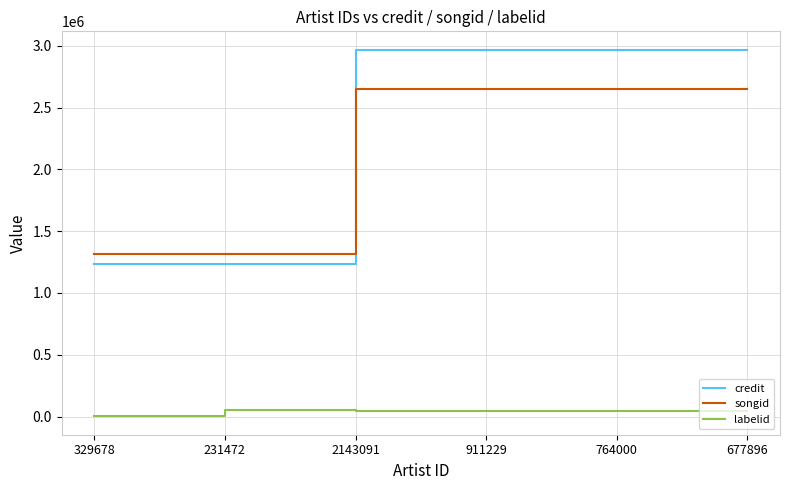

Read the labelid value at 911229.

44475